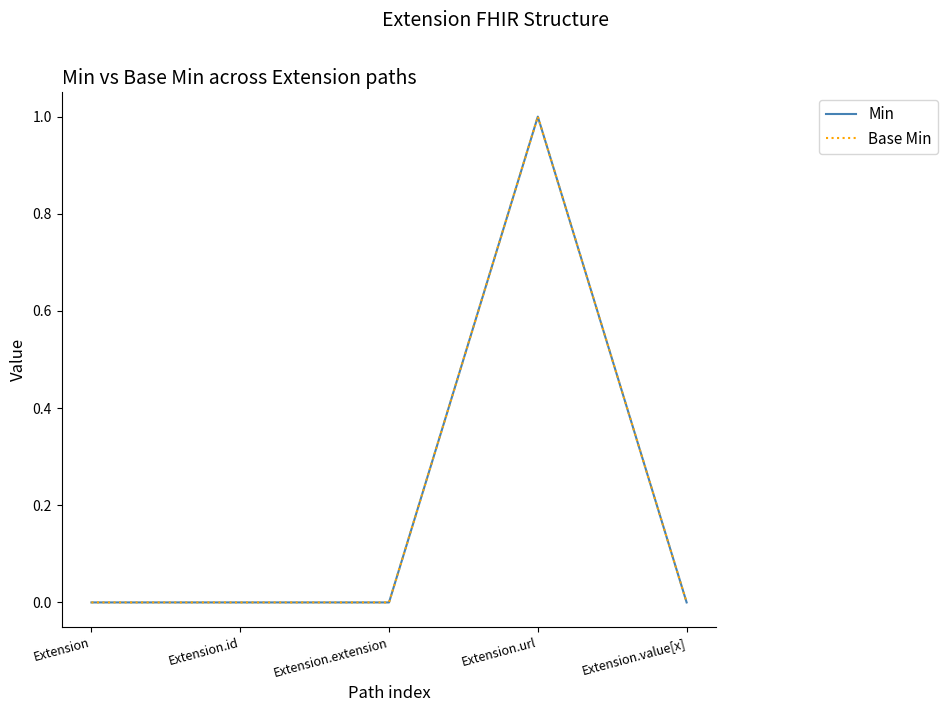

Which series changed the most between Extension.id and Extension.url?

Min